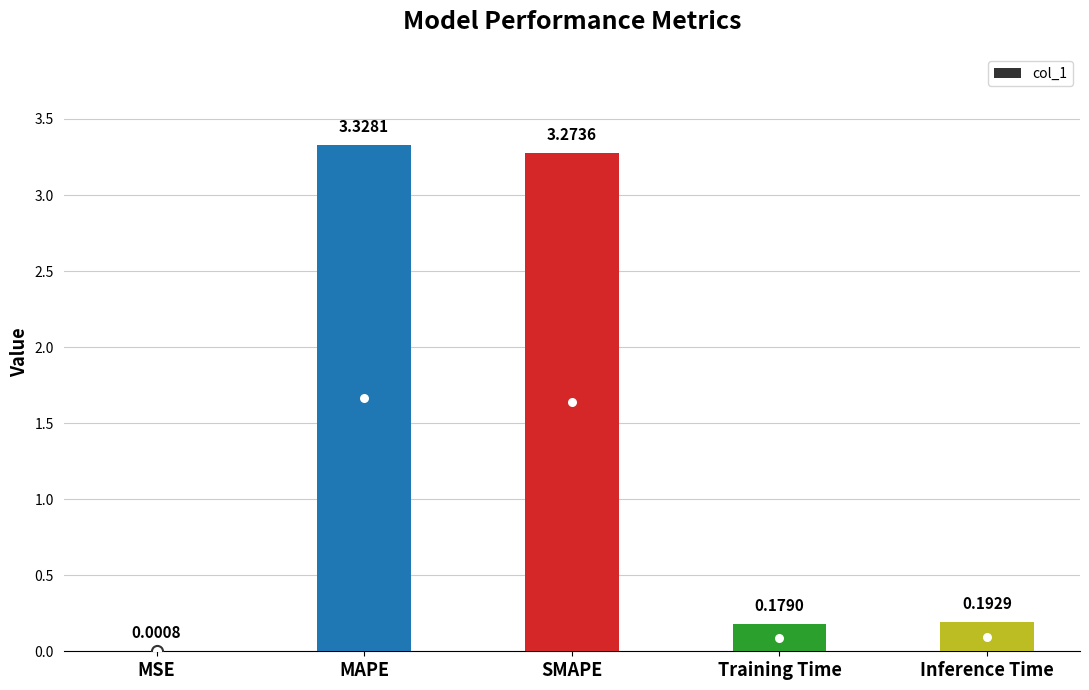

What is the sum of all values?

7.0